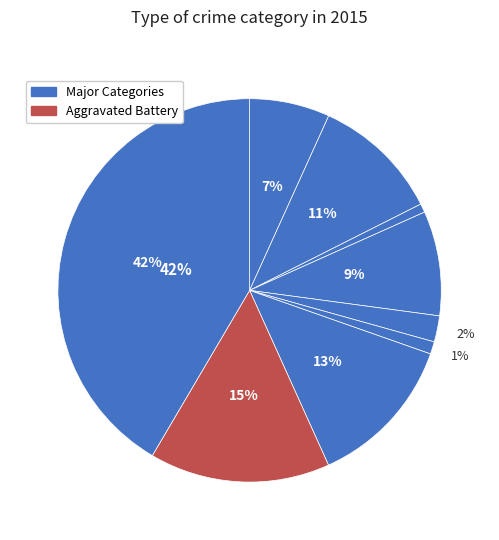

How many segments does this pie chart have?

9